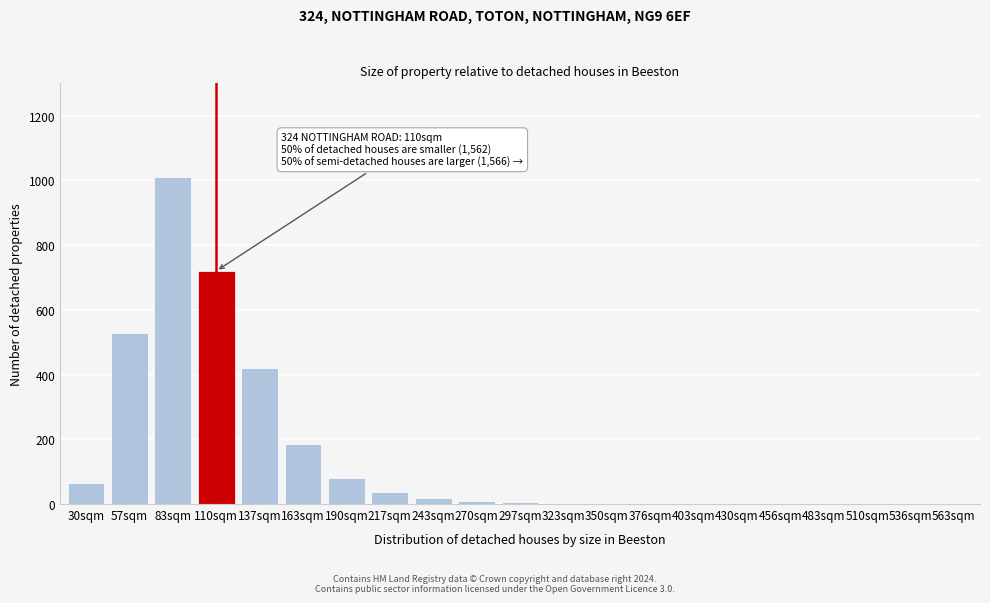

Which category has the highest value across all series?

83sqm